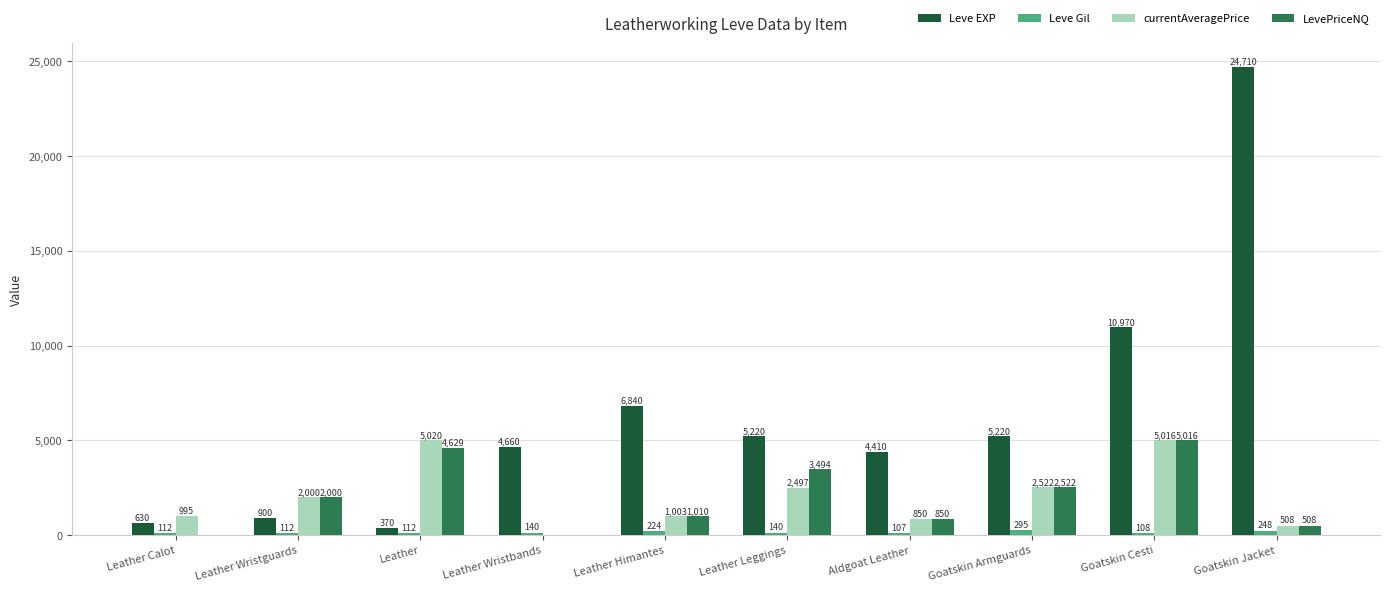

Which category has the highest value across all series?

Goatskin Jacket